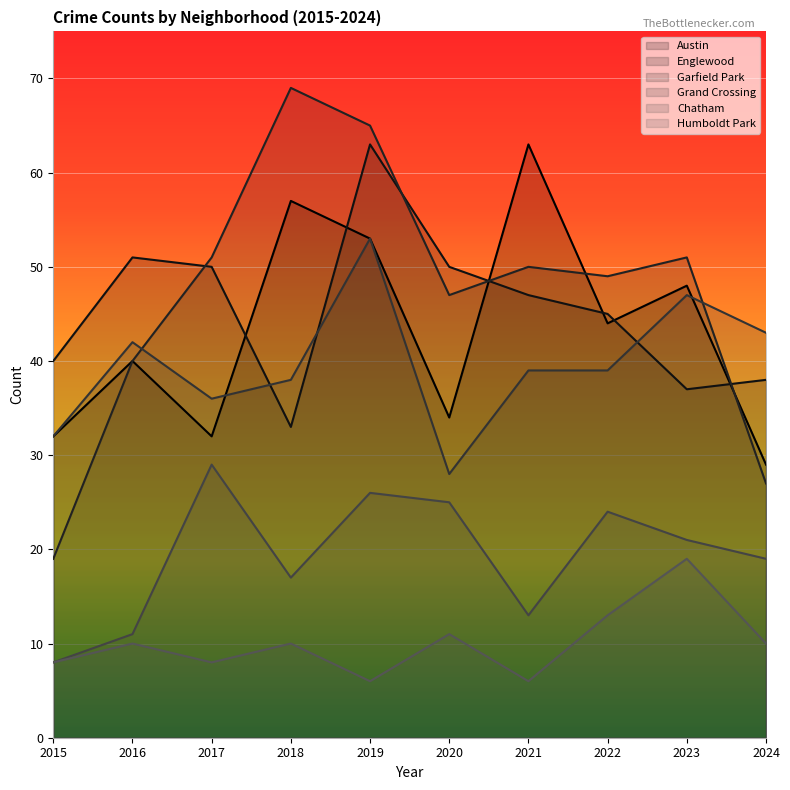

Rank the categories by Englewood value from highest to lowest.

2019, 2016, 2017, 2020, 2021, 2022, 2015, 2024, 2023, 2018